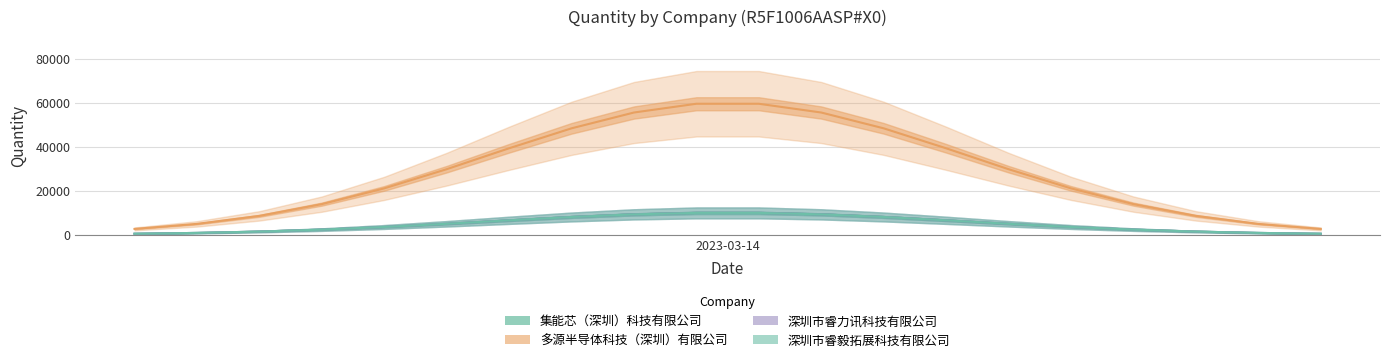

Rank the series by their maximum value, from highest to lowest.

多源半导体科技（深圳）有限公司, 集能芯（深圳）科技有限公司, 深圳市睿力讯科技有限公司, 深圳市睿毅拓展科技有限公司